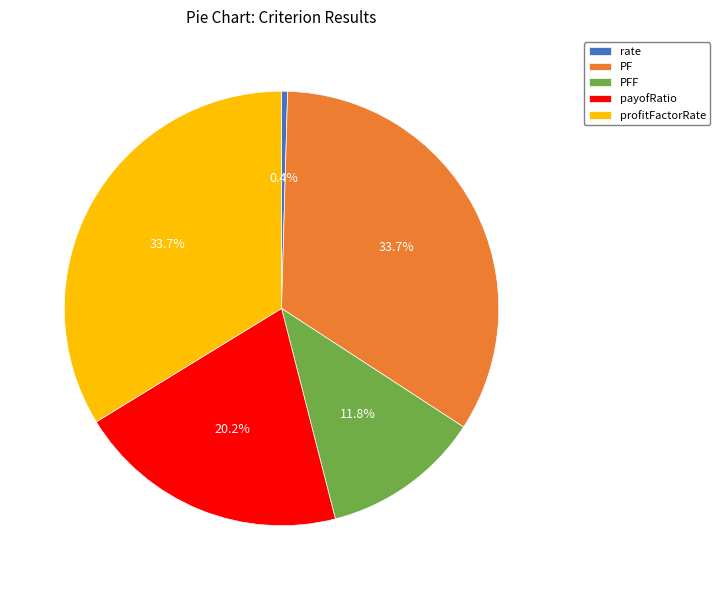

What portion of the pie excludes PFF?

88.2%